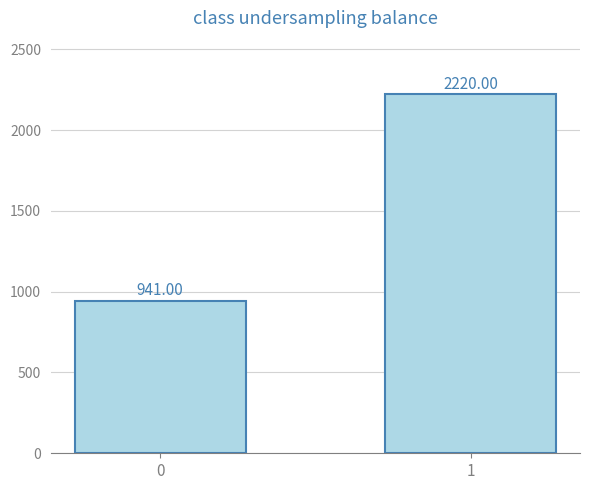

What is the smallest value displayed?

941